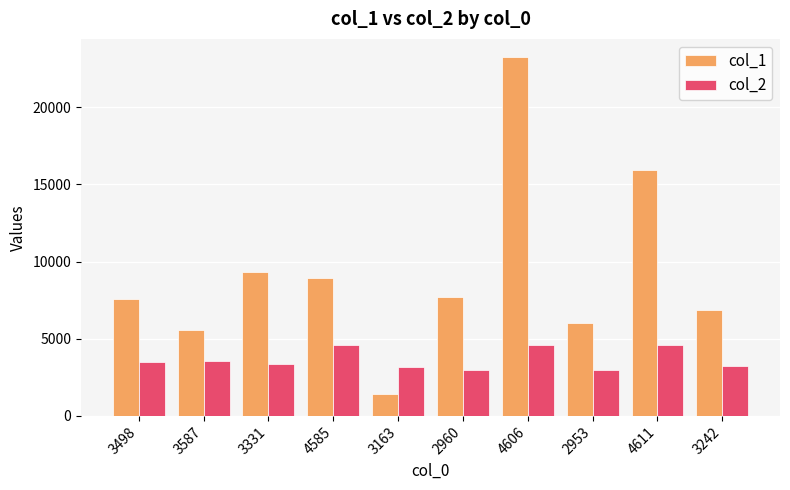

What is the total value across all series at 2953?

8970